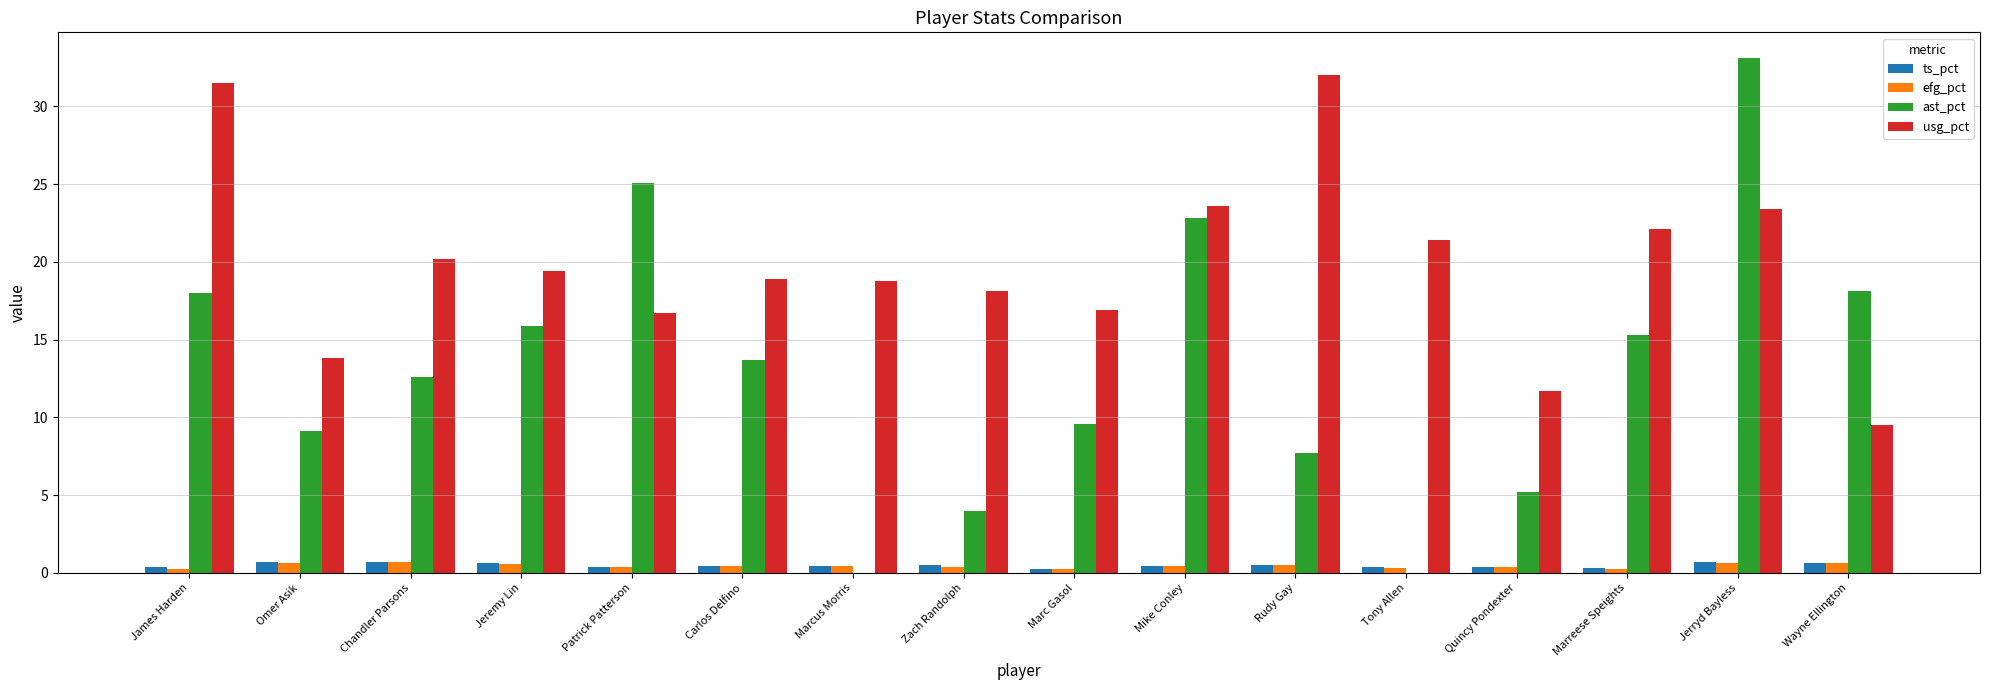

The value of usg_pct at Jeremy Lin is 19.4. True or false?

True